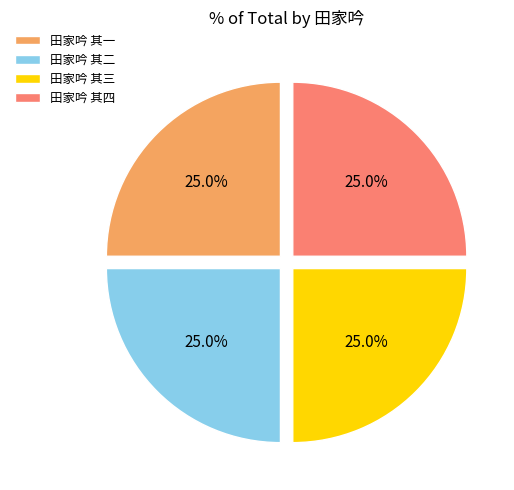

What is the ratio of the value at 田家吟 其一 to the value at 田家吟 其二?

1.0